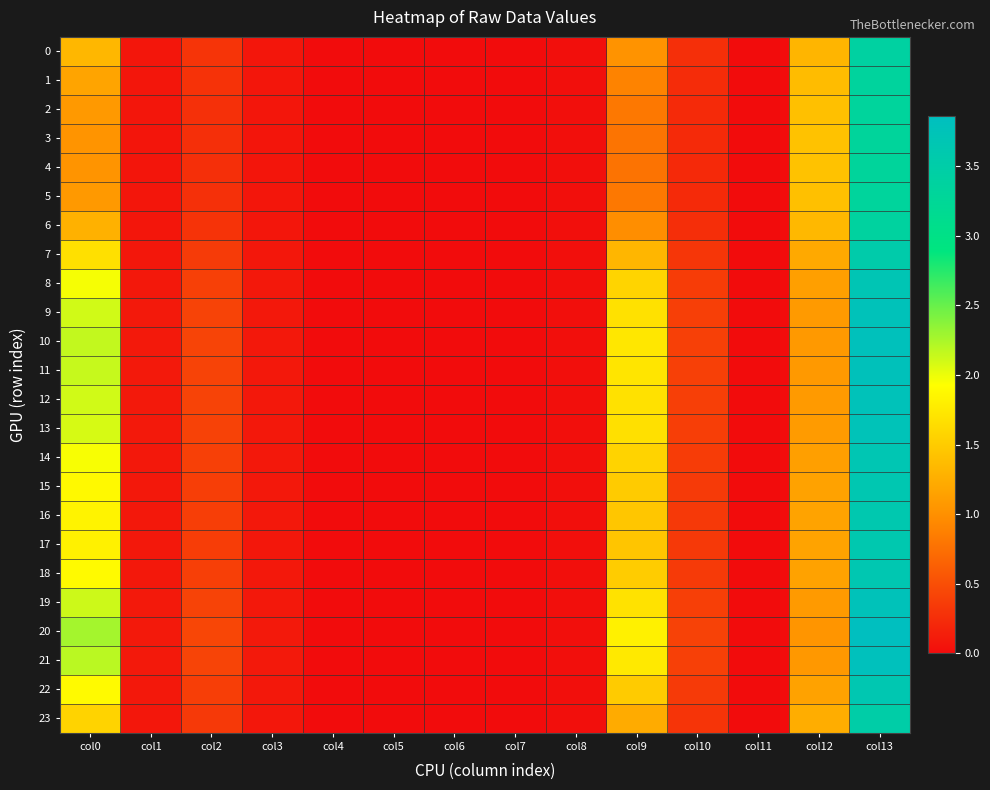

Rank the series at col5 from lowest to highest value.

20, 21, 10, 11, 19, 12, 9, 13, 8, 14, 18, 22, 15, 16, 17, 7, 23, 0, 6, 1, 2, 5, 3, 4